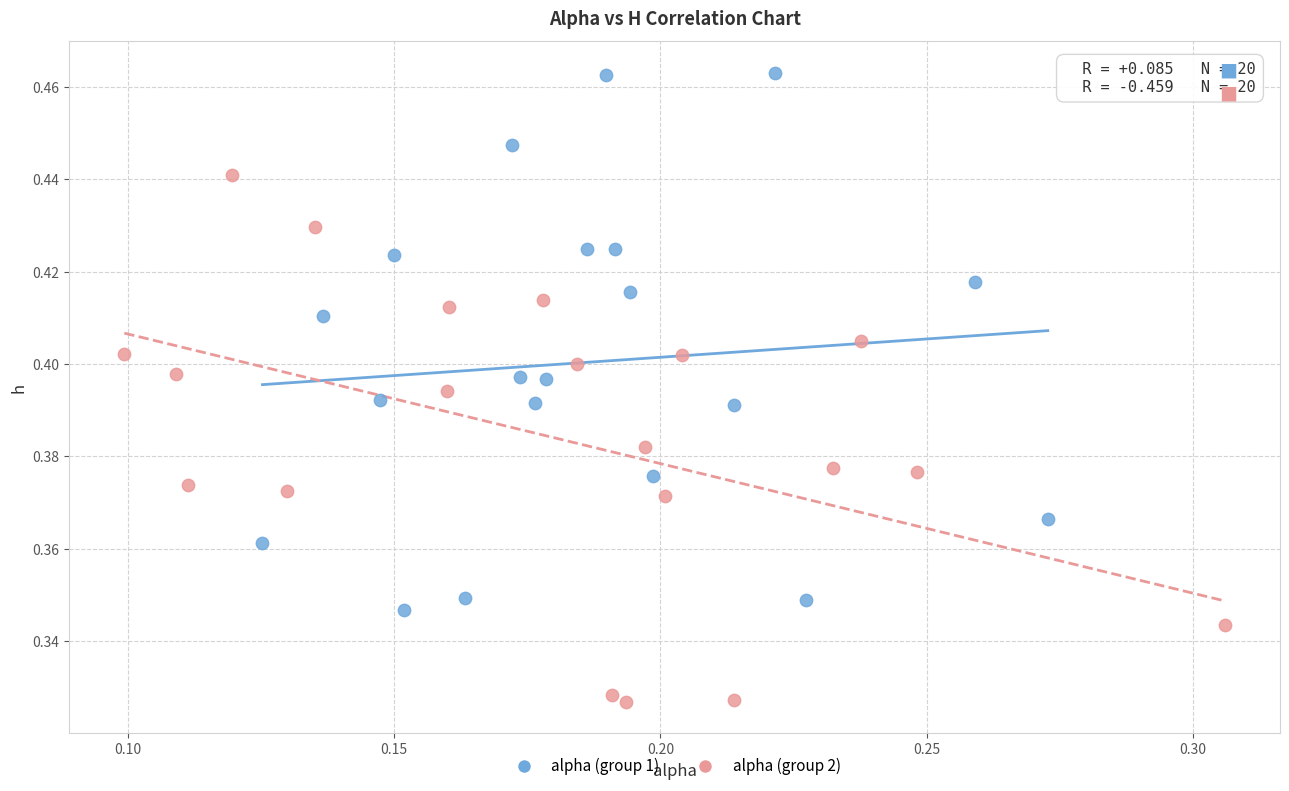

Which series has the widest spread of Y values?

alpha (group 1)